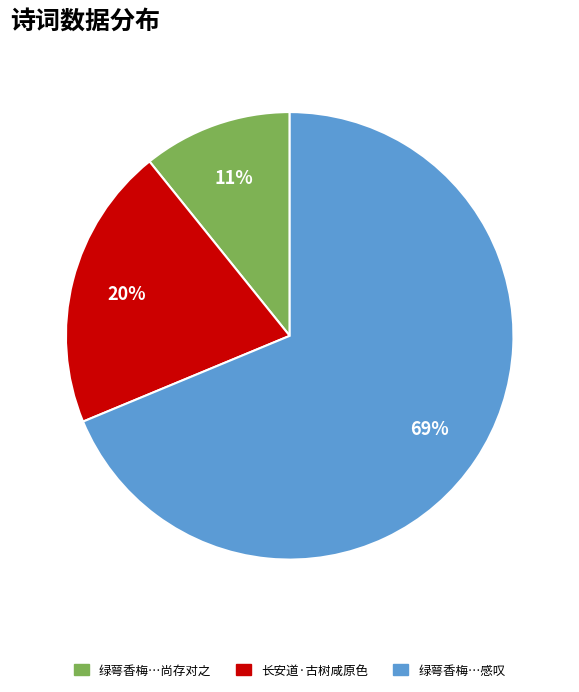

To the nearest percent, what is the difference between the largest and smallest slice percentages?

58%